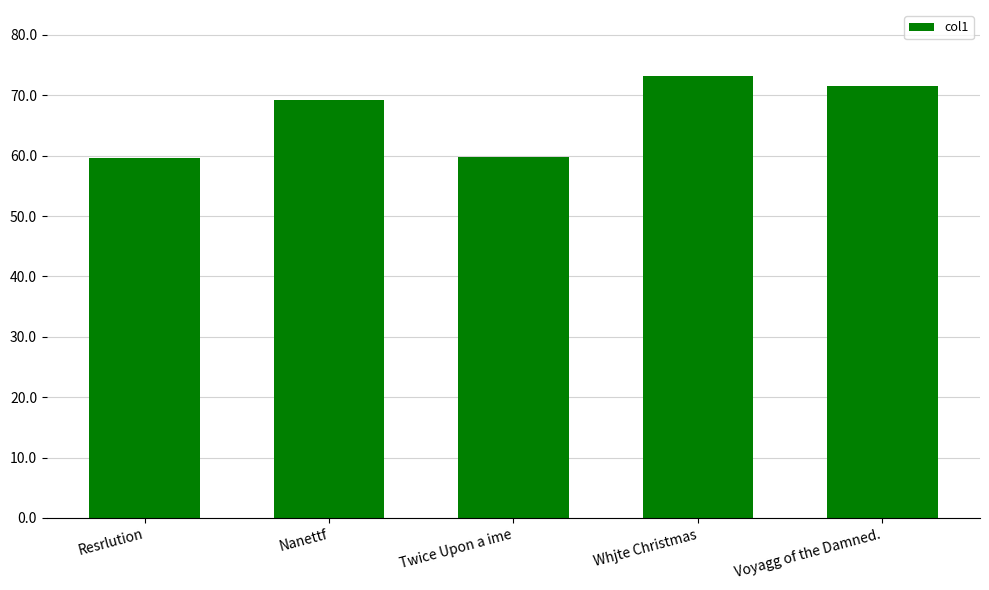

What is the greatest value displayed?

73.1